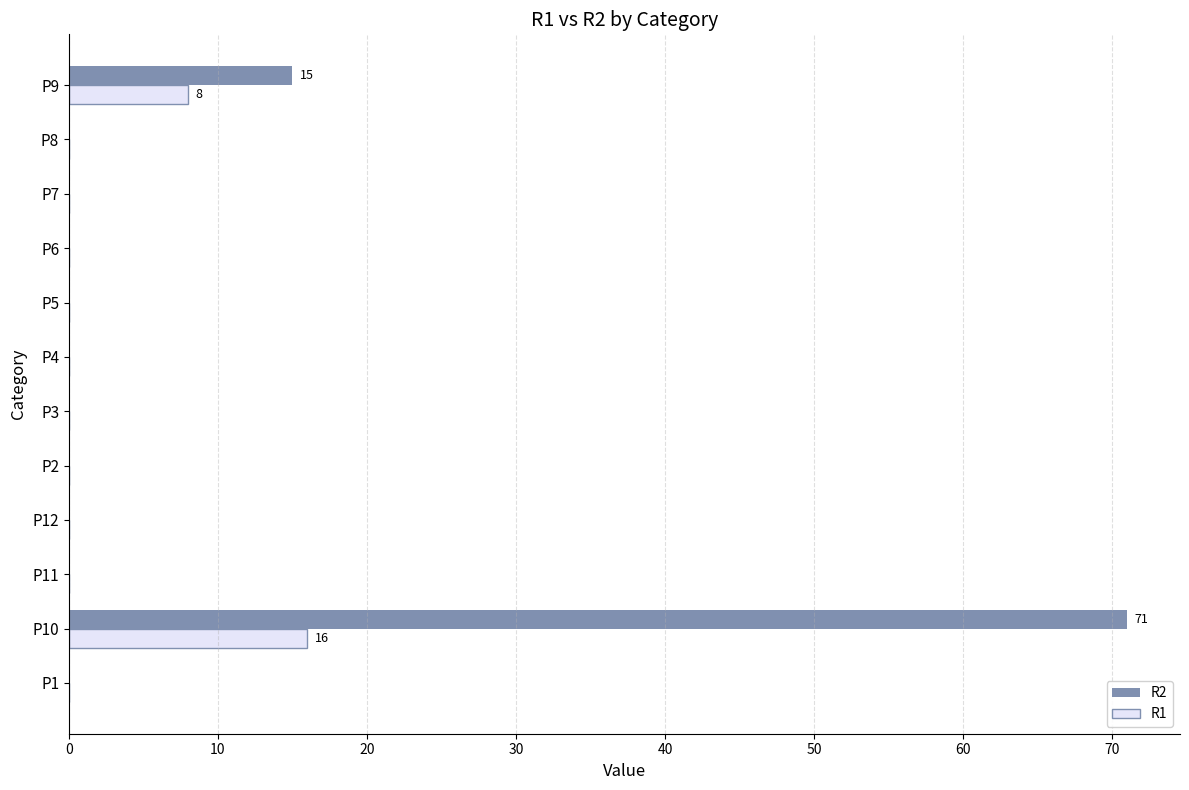

What are all the series names shown in the legend?

R2, R1